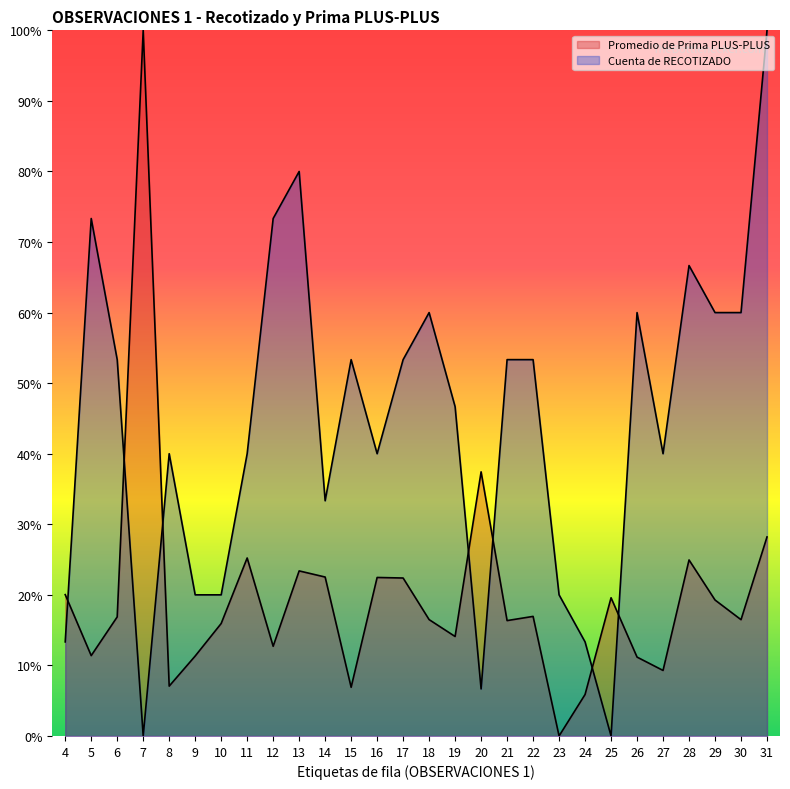

What is the maximum value shown in the chart?

1.0